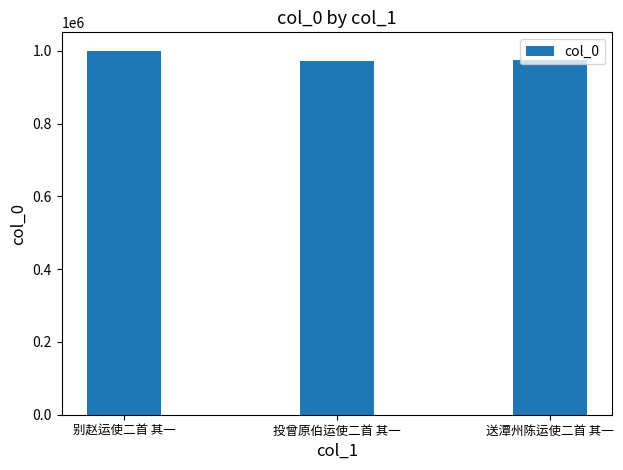

What is the maximum value shown in the chart?

1000482